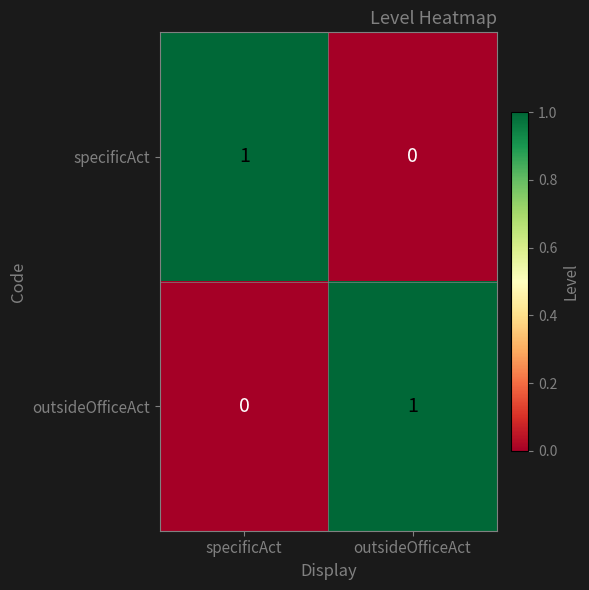

Count the number of categories in the chart.

2